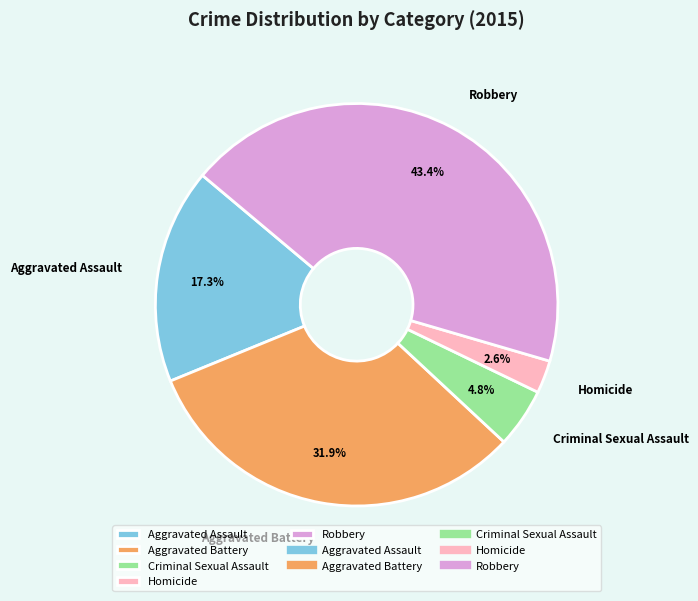

Which slice is the largest?

Robbery